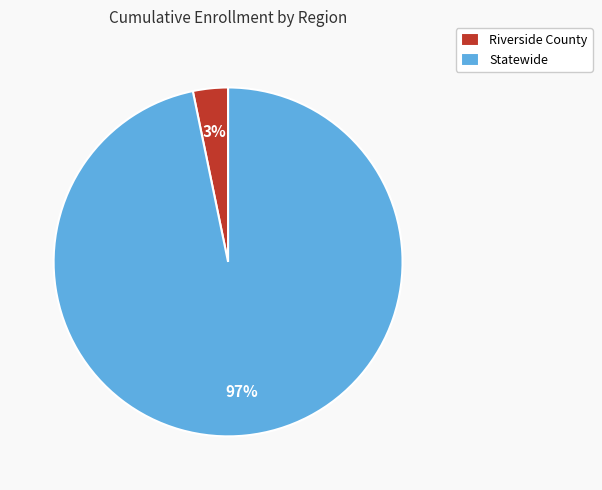

Between Riverside County and Statewide, which is larger?

Statewide